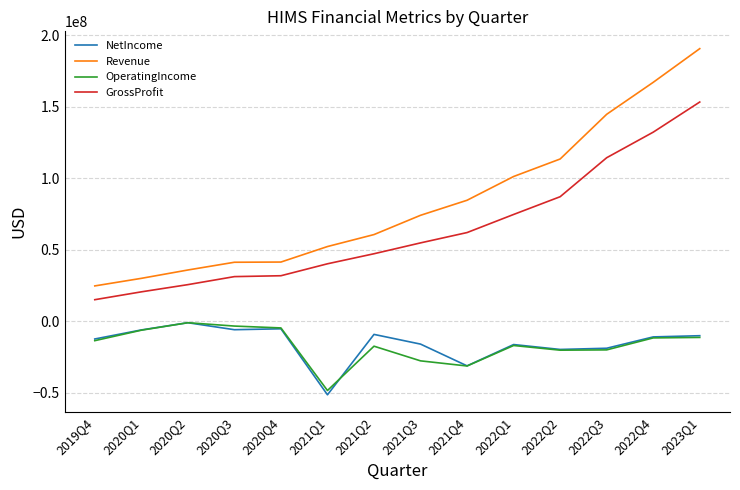

Which category has the highest value in the NetIncome series?

2020Q2